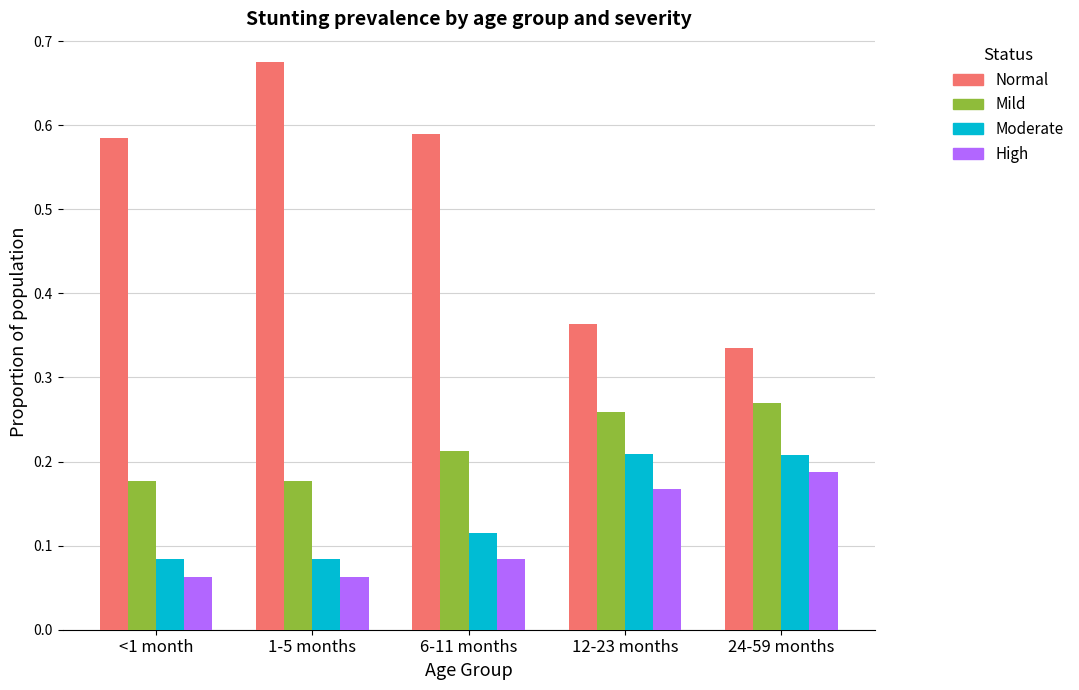

At how many categories does at least one series exceed 0?

5